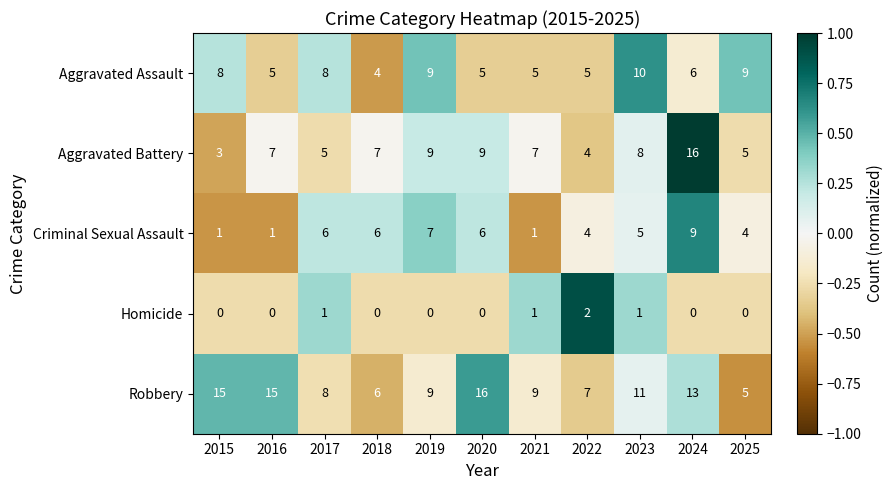

Which series has the largest range (max minus min)?

Aggravated Battery